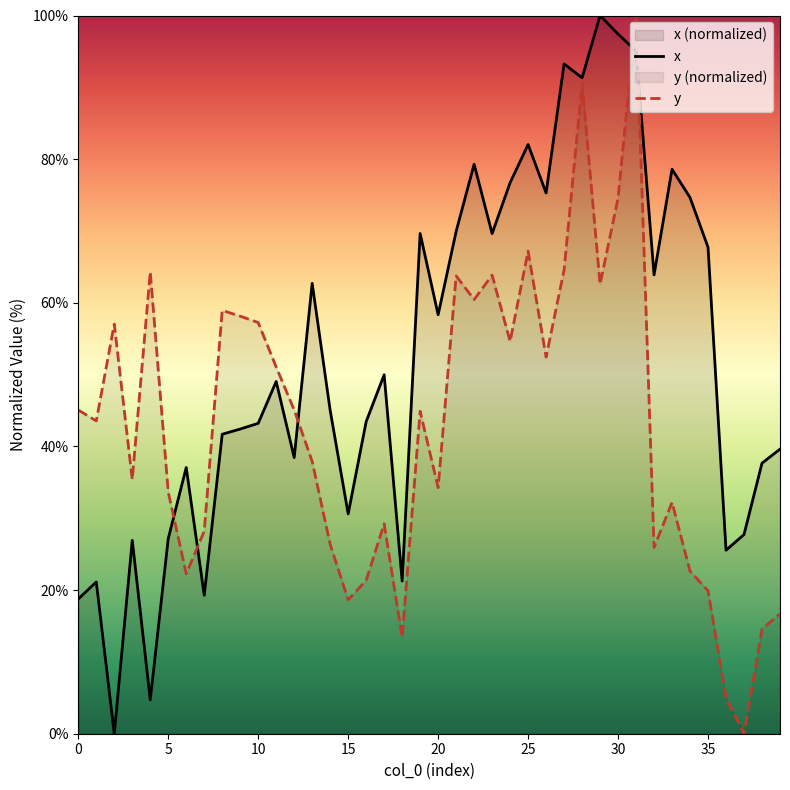

The value of y at 25 is 109.7. True or false?

False